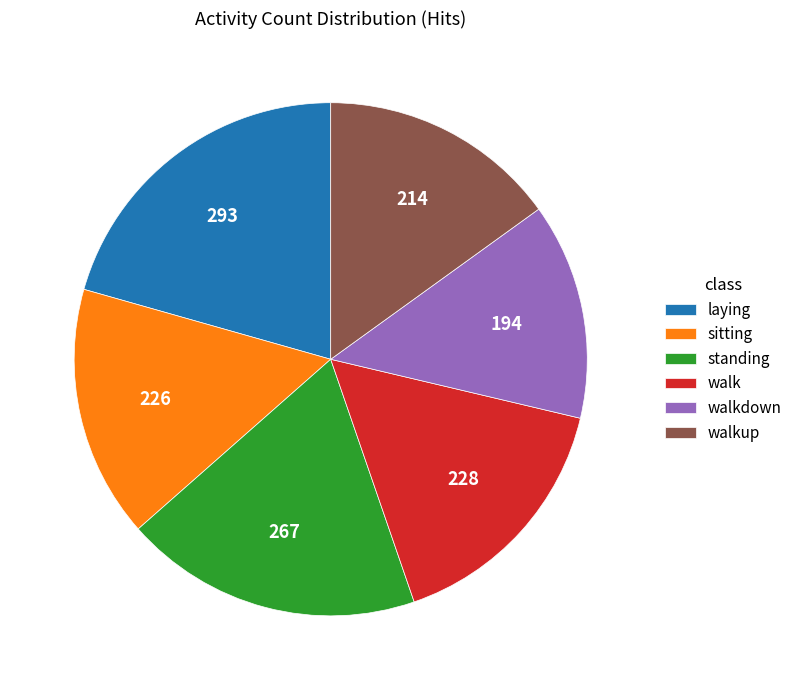

Approximately how many times larger is the value at walk compared to walkup?

1.1